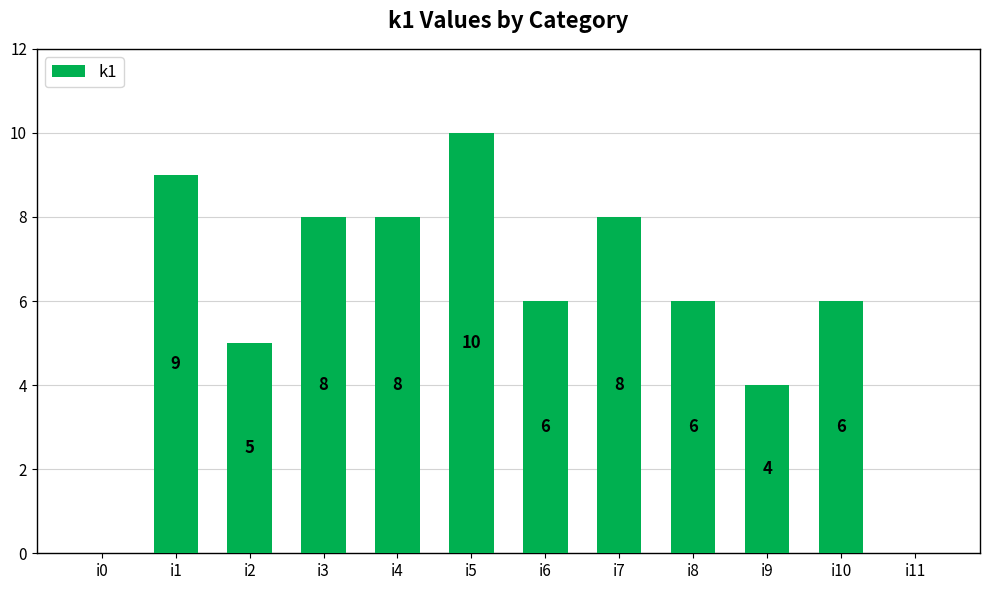

Reading left to right, extract all data points from this chart.

i0=0	i1=9	i2=5	i3=8	i4=8	i5=10	i6=6	i7=8	i8=6	i9=4	i10=6	i11=0